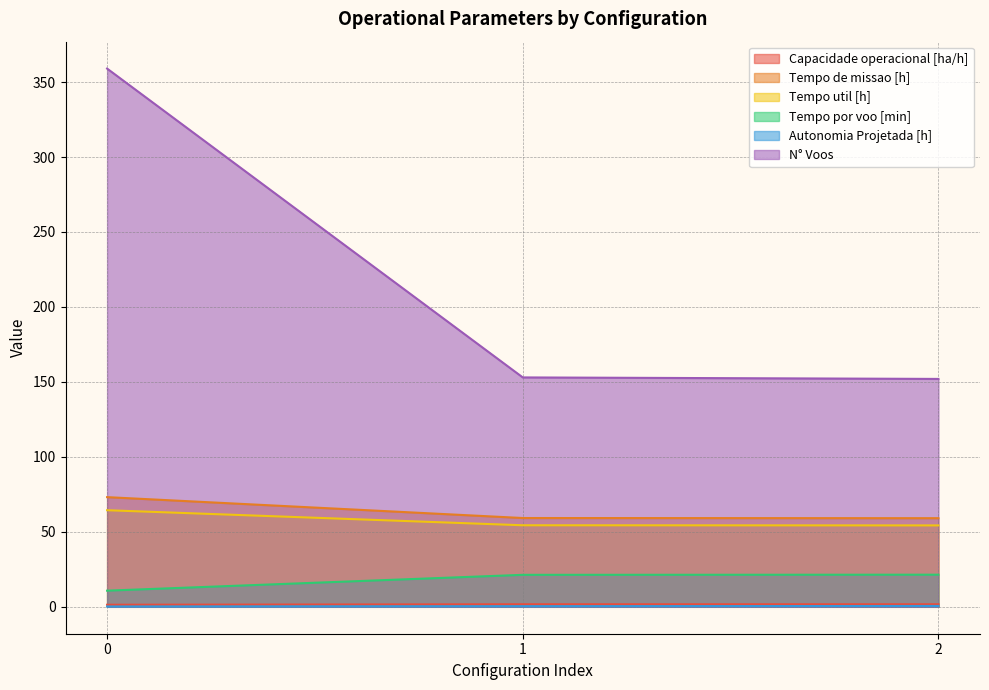

What is the maximum value shown in the chart?

359.0